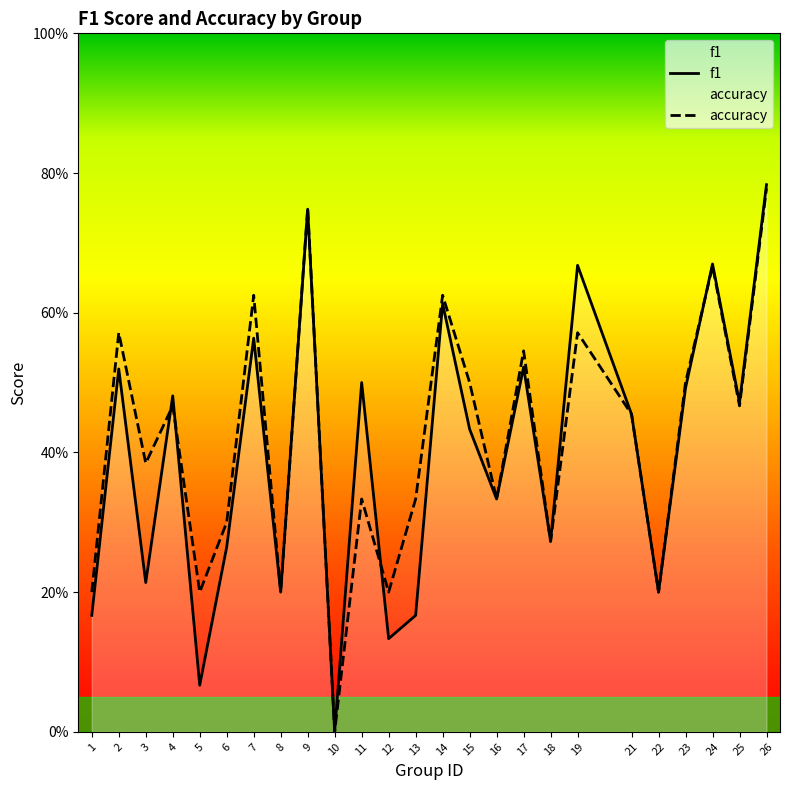

Which category has the lowest value across all series?

10